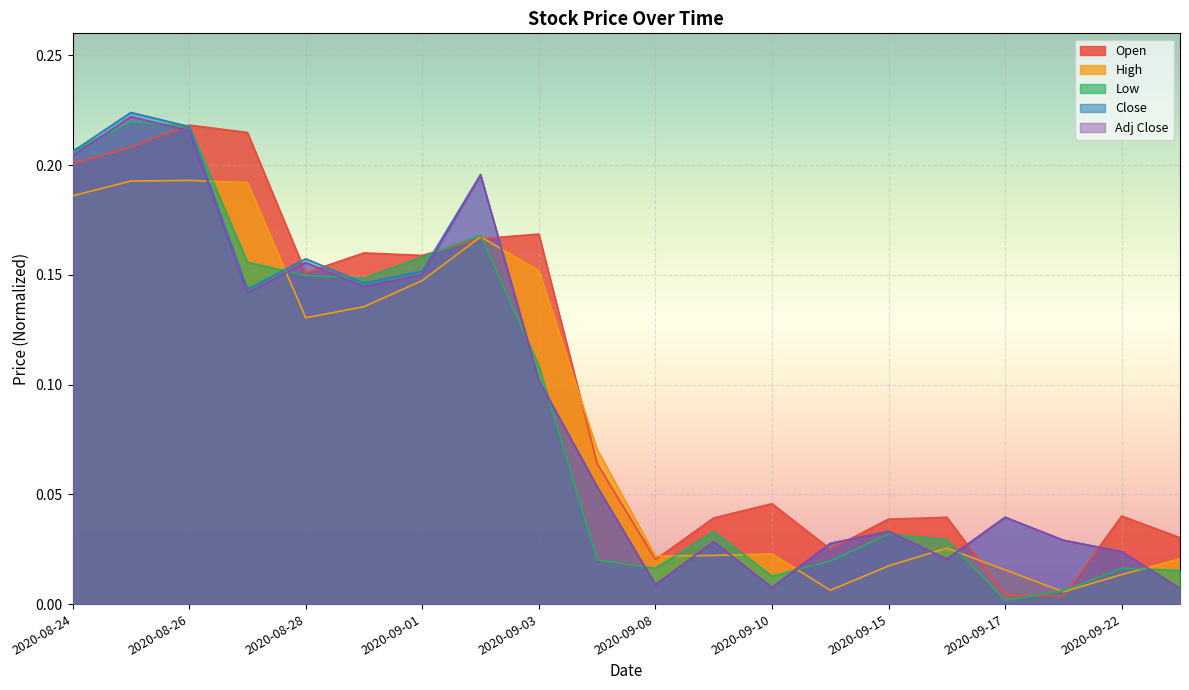

How many lines are shown in the chart?

5